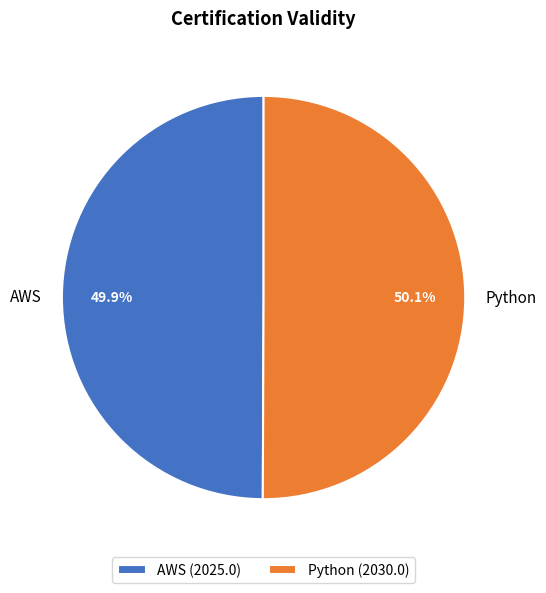

What percentage is the AWS slice, to the nearest percent?

50%